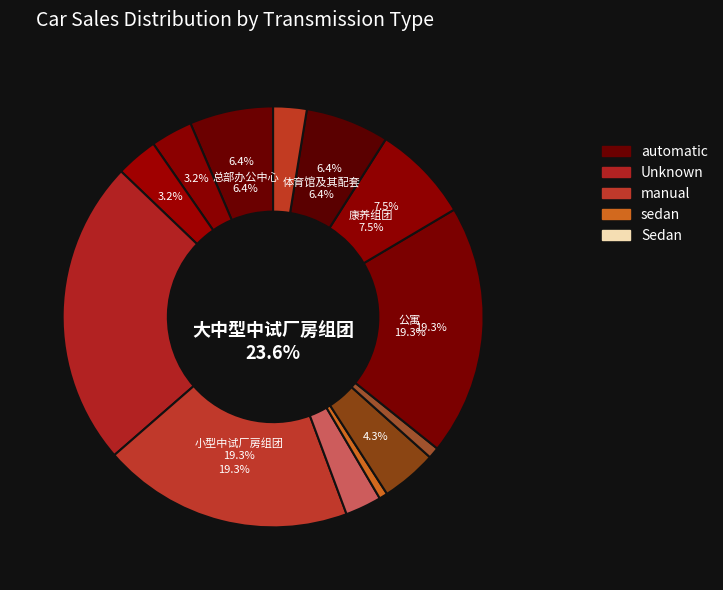

Is there any slice that represents more than half of the pie?

No